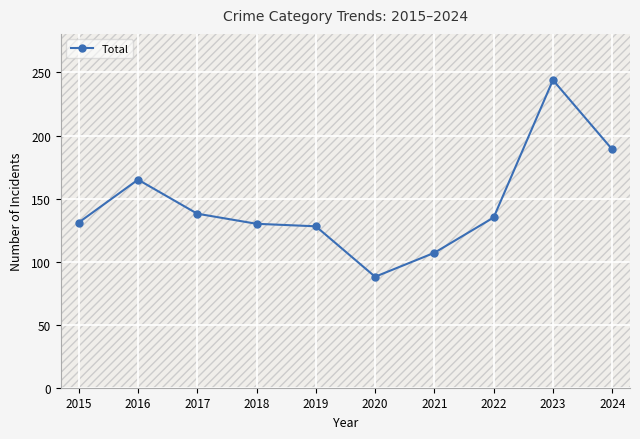

Which has a higher value, 2023 or 2021?

2023